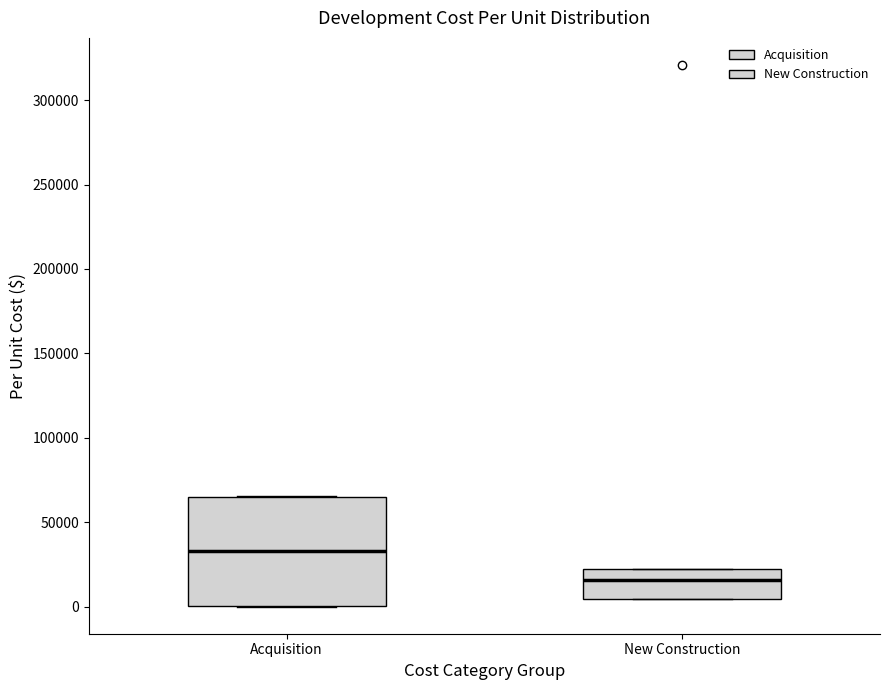

Which box is the tallest, from its lower edge to its upper edge?

Acquisition